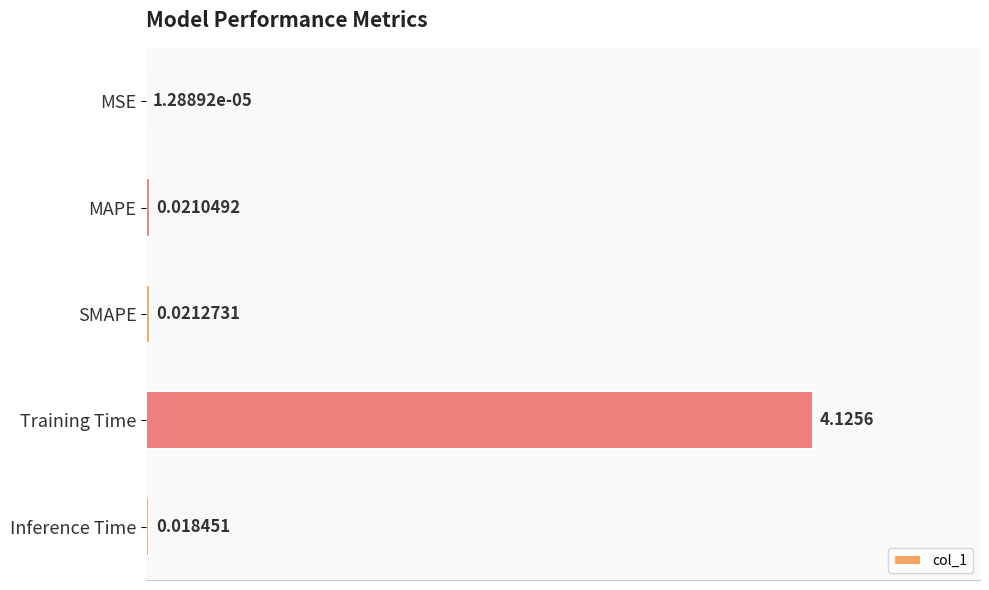

What is the sum of all values?

4.2